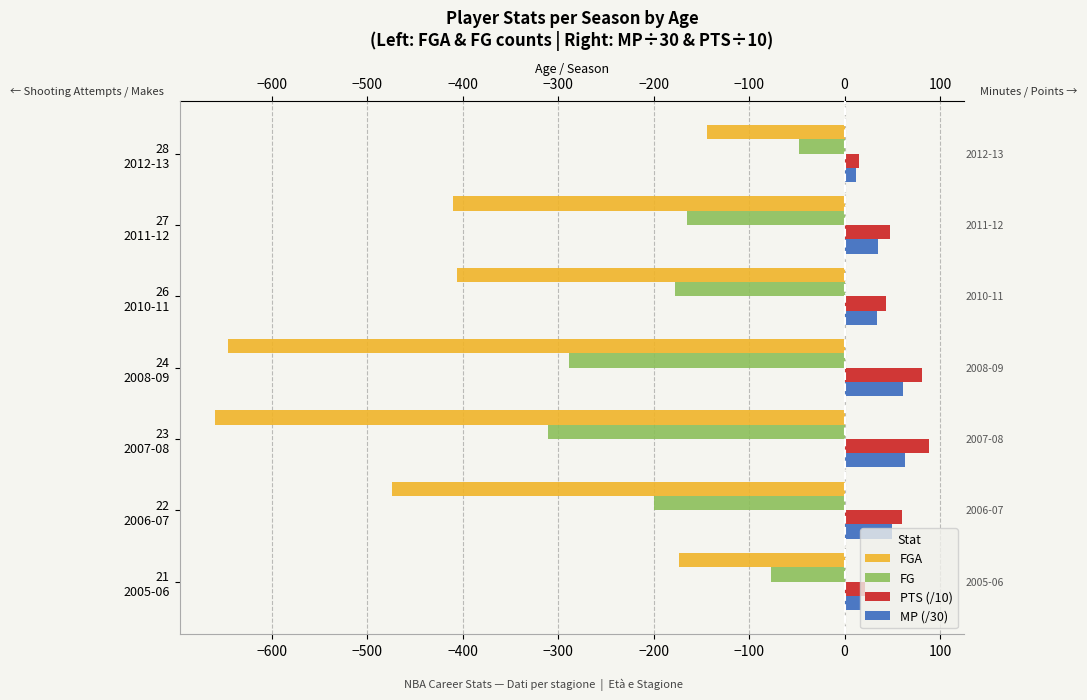

What is the difference between the maximum and minimum values in the PTS (/10) series?

73.2